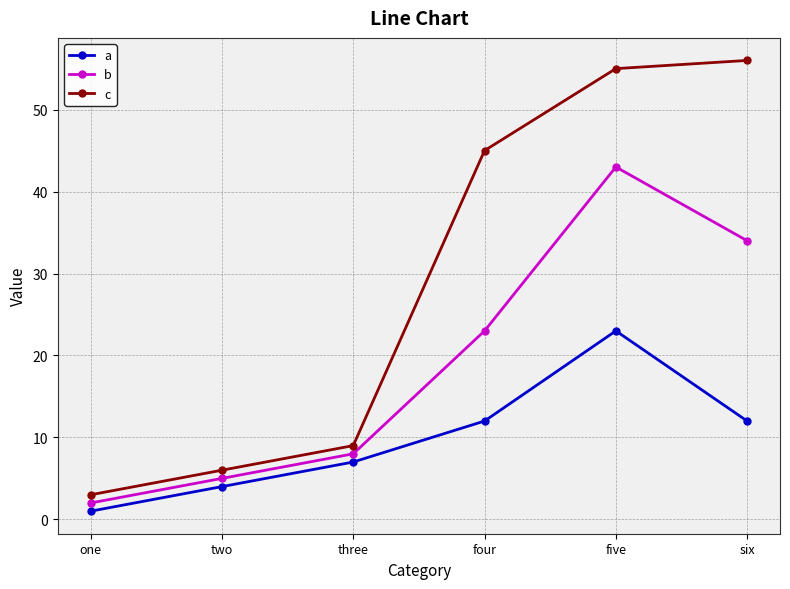

What are all the series names shown in the legend?

a, b, c